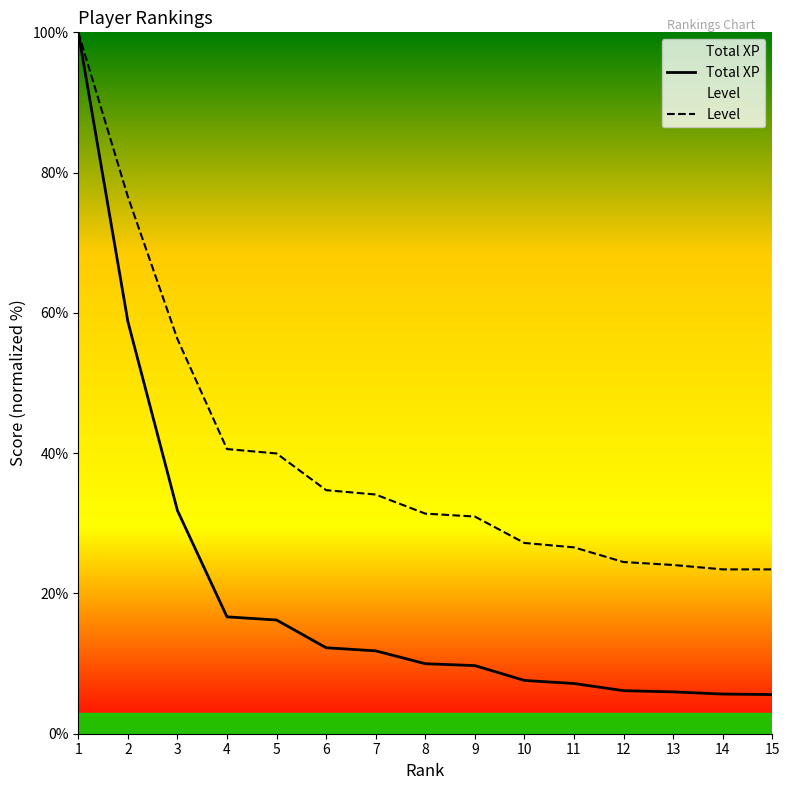

What are all the series names shown in the legend?

Total XP, Level